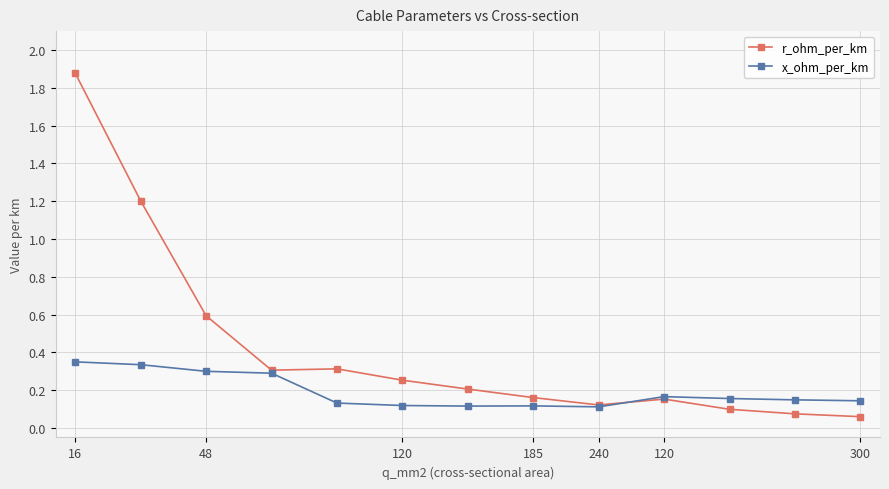

What is the sum of all x_ohm_per_km values?

2.5